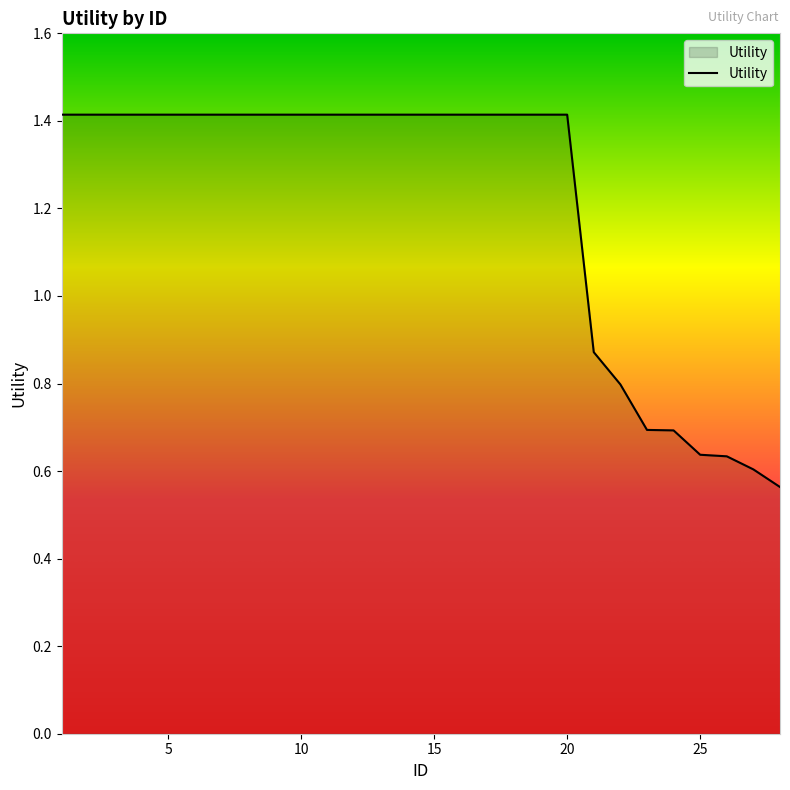

What is the maximum value shown in the chart?

1.4